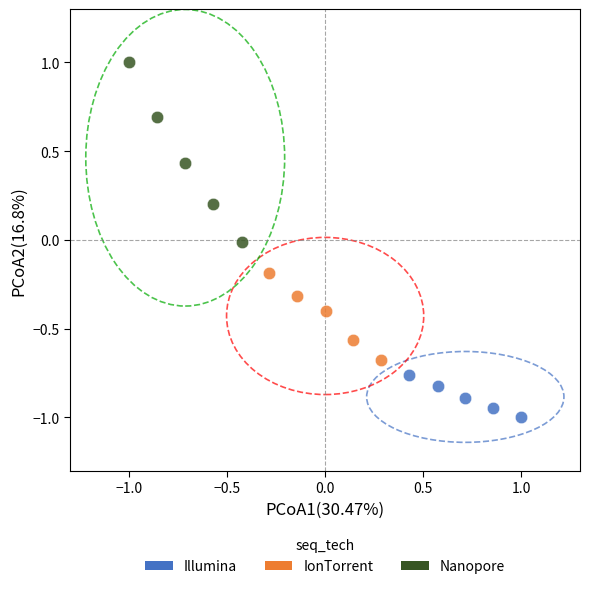

Which series reaches the minimum Y coordinate?

Illumina